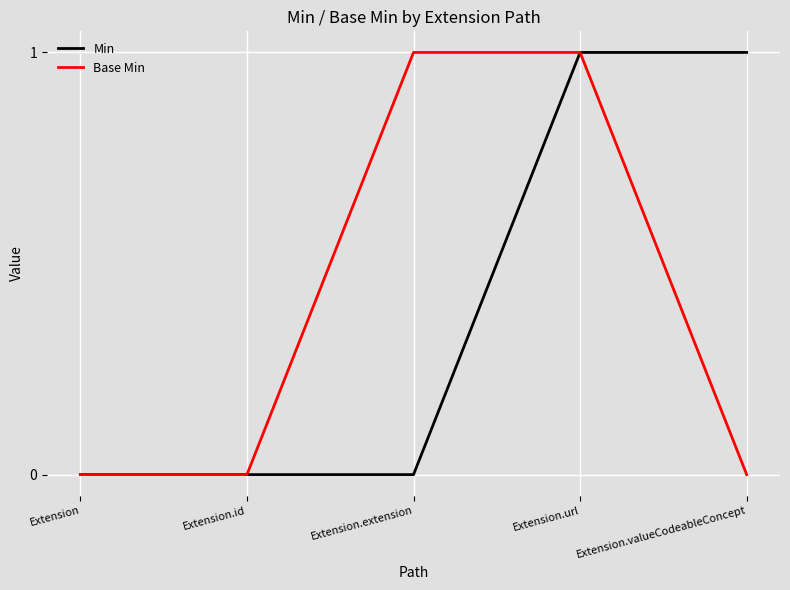

Is it true that Min equals -1 at Extension.id?

False